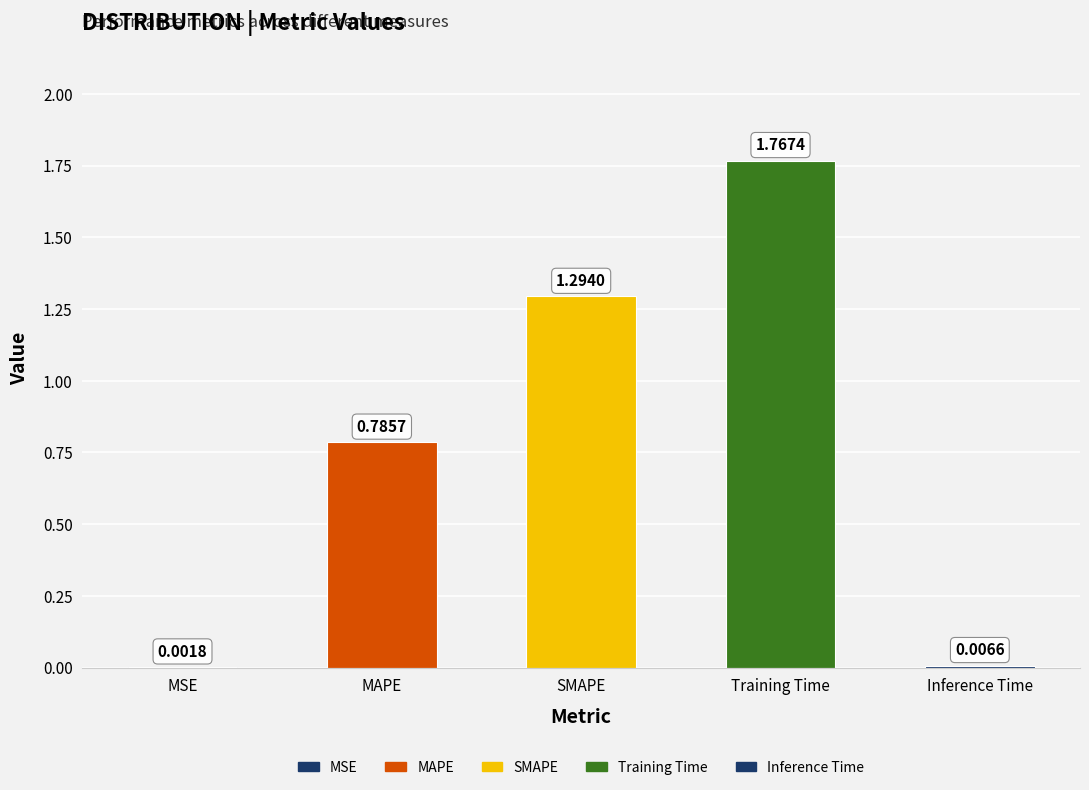

At which label is the value closest to 0?

MSE